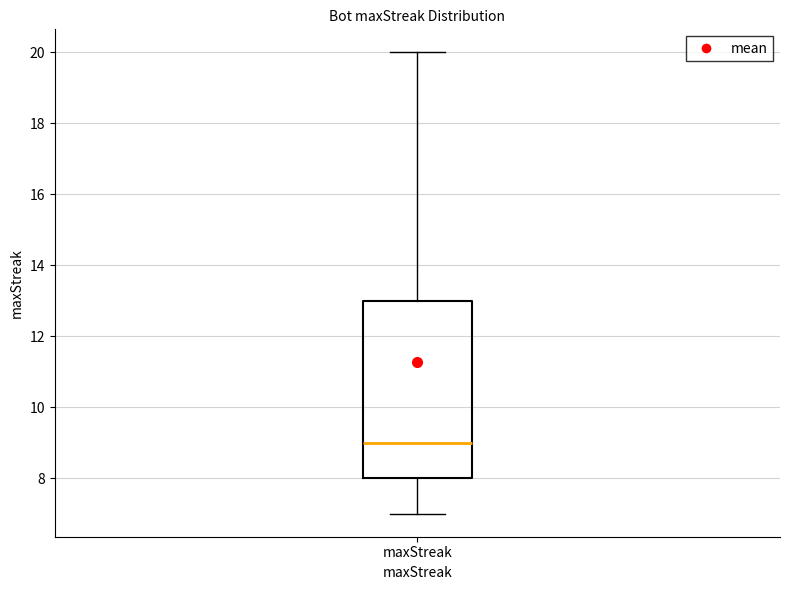

Where is the upper edge of the box for maxStreak on the y-axis? The values are not printed on the chart, so give them approximately, as read against the axis.

13